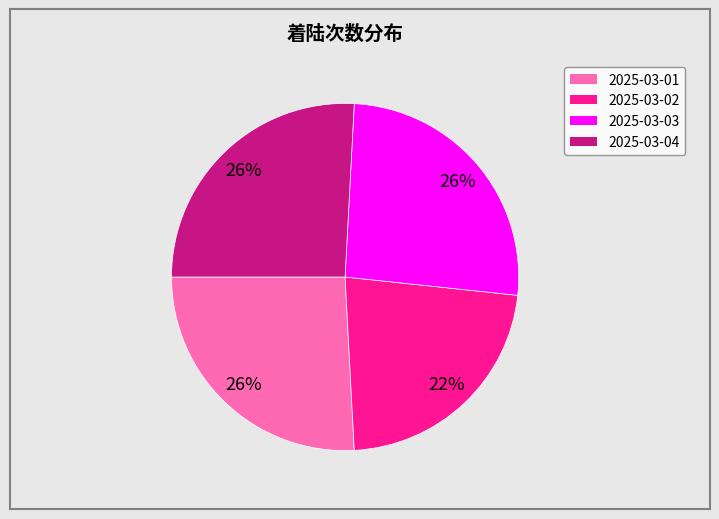

To the nearest percent, what is the average slice percentage?

25%